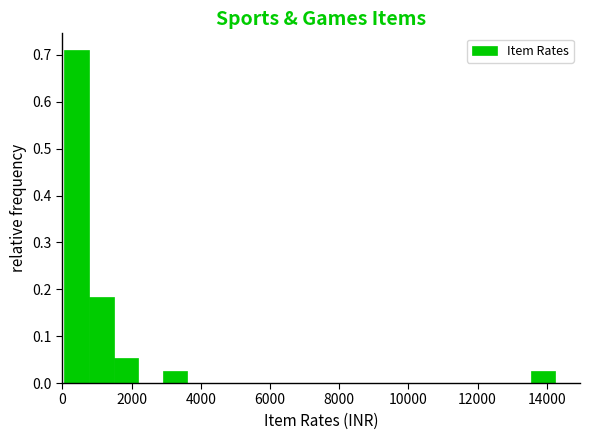

Around what value on the x-axis is the tallest bar? Give the approximate position of its centre, as read against the axis.

400